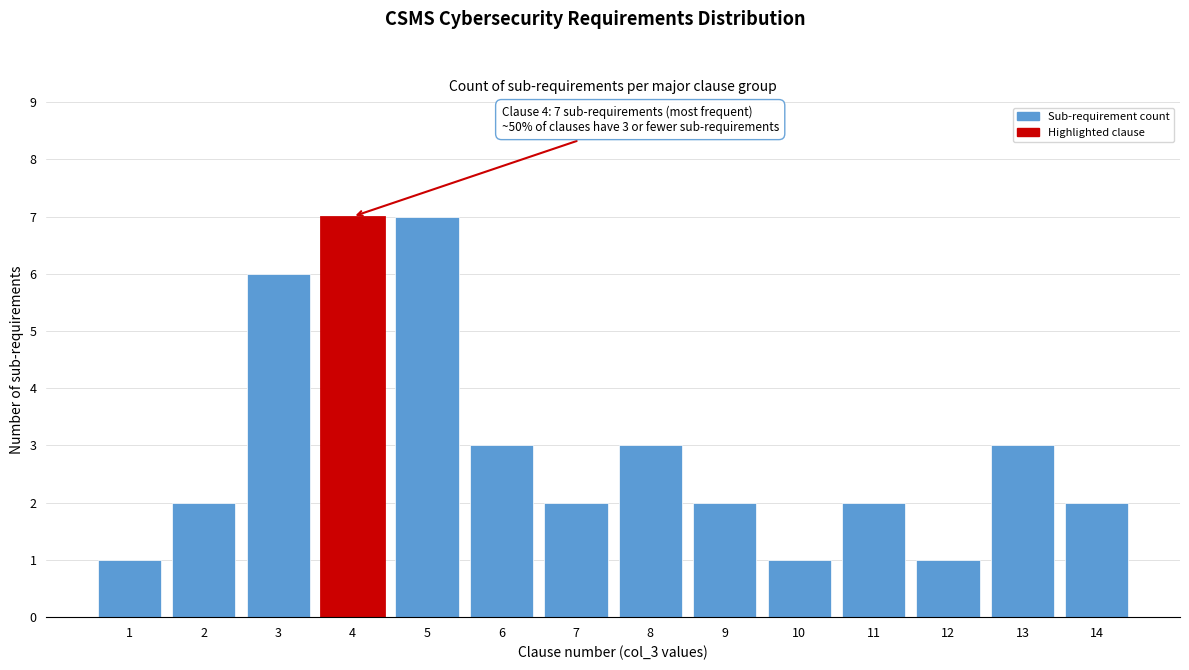

Reading right to left, list all the values displayed in this chart.

14=2	13=3	12=1	11=2	10=1	9=2	8=3	7=2	6=3	5=7	4=7	3=6	2=2	1=1